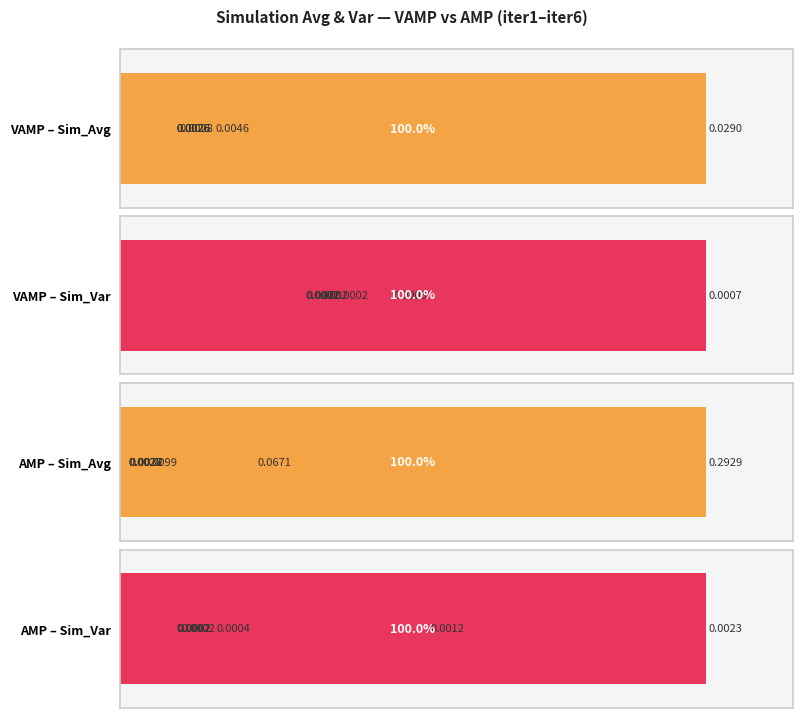

Between 40 and 80, which series saw the biggest shift?

AMP – Sim_Var